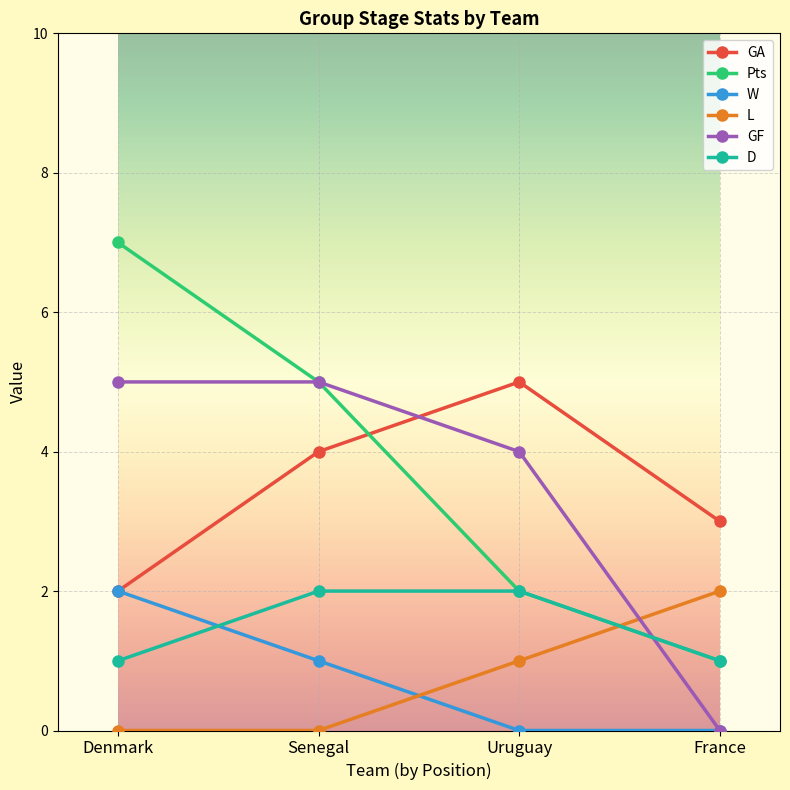

Reading right to left, list all the values displayed in this chart.

GA: France=3	Uruguay=5	Senegal=4	Denmark=2
Pts: France=1	Uruguay=2	Senegal=5	Denmark=7
W: France=0	Uruguay=0	Senegal=1	Denmark=2
L: France=2	Uruguay=1	Senegal=0	Denmark=0
GF: France=0	Uruguay=4	Senegal=5	Denmark=5
D: France=1	Uruguay=2	Senegal=2	Denmark=1